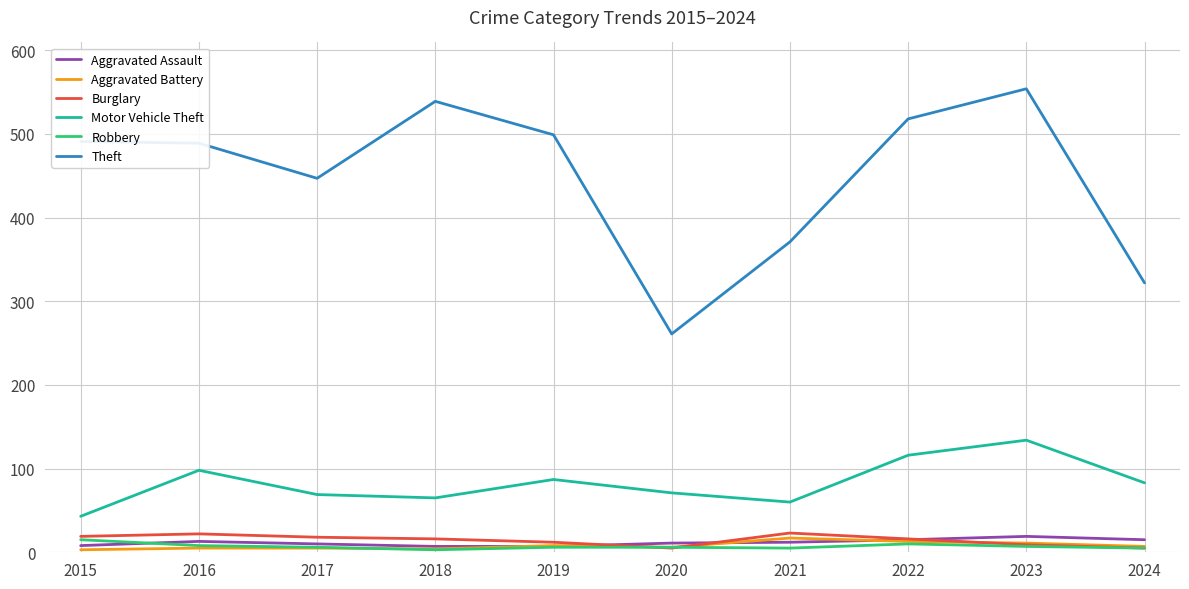

Where is the first local maximum for Motor Vehicle Theft?

2016